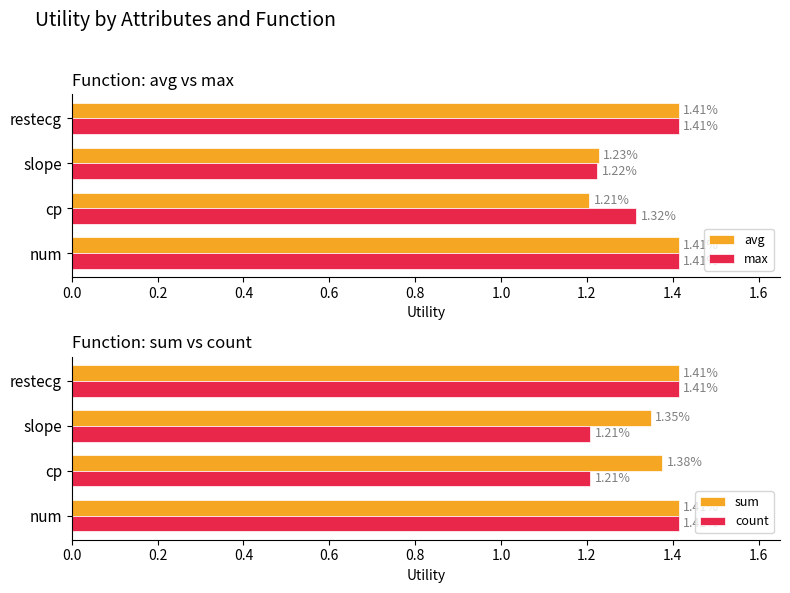

What is the sum of all count values?

5.2